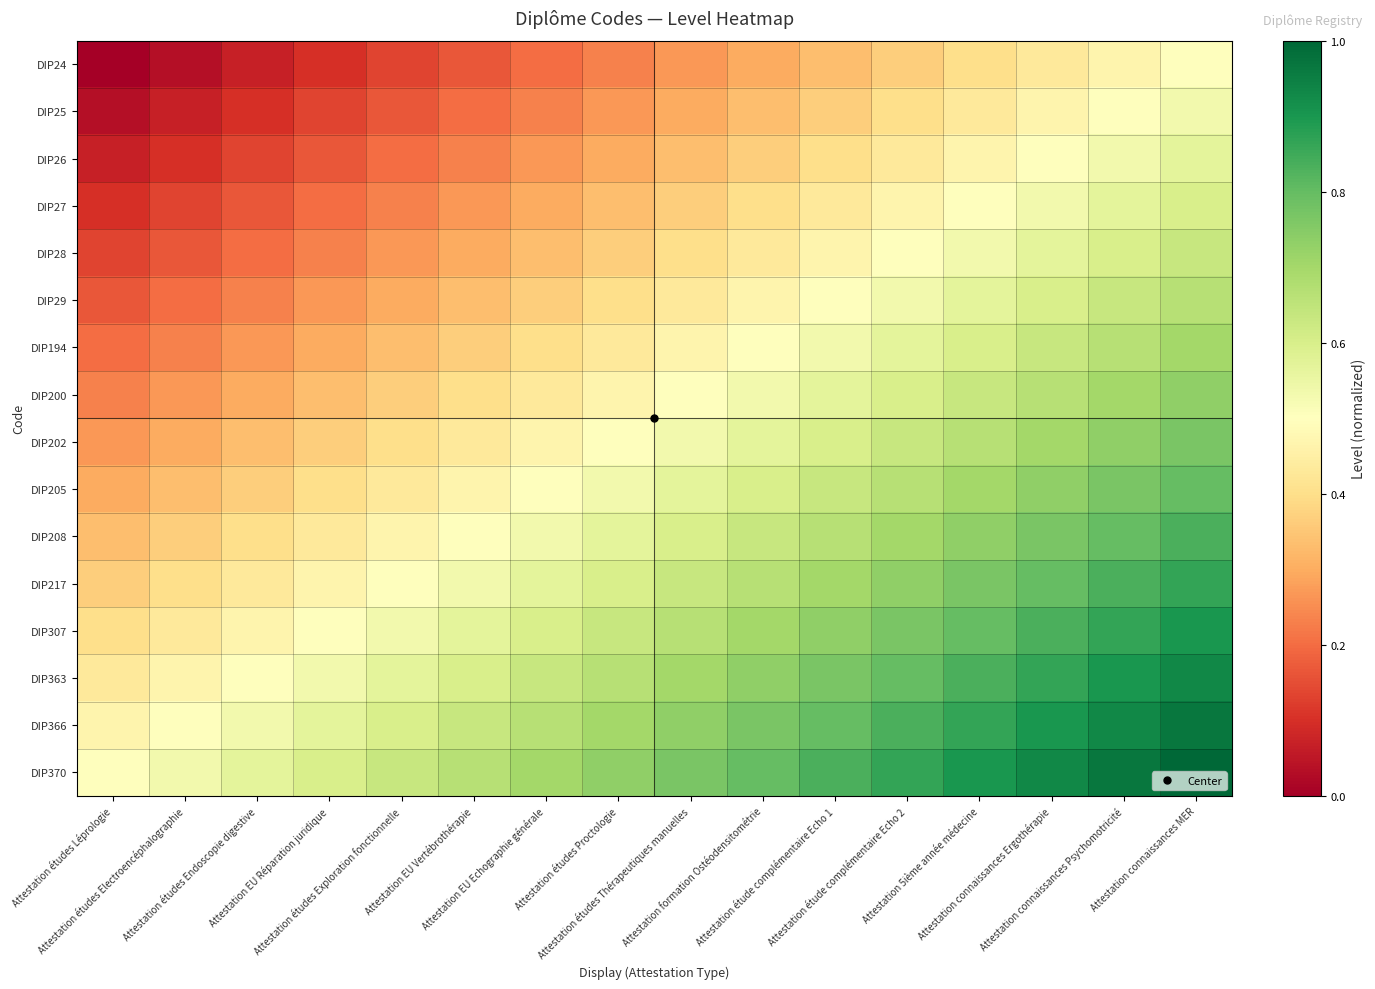

Which series has the largest total across all categories?

DIP370